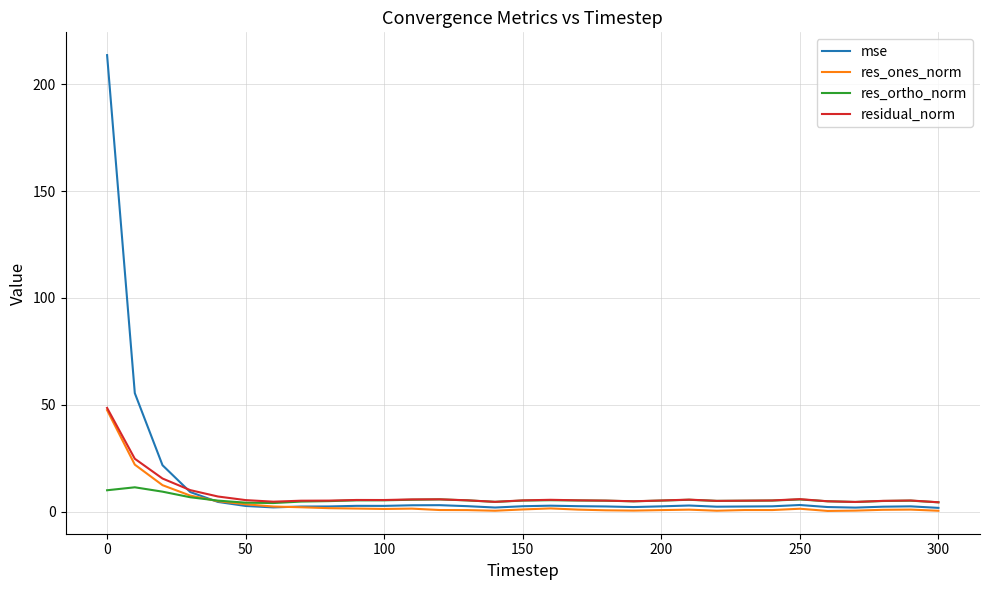

Which series has the widest spread of values?

mse